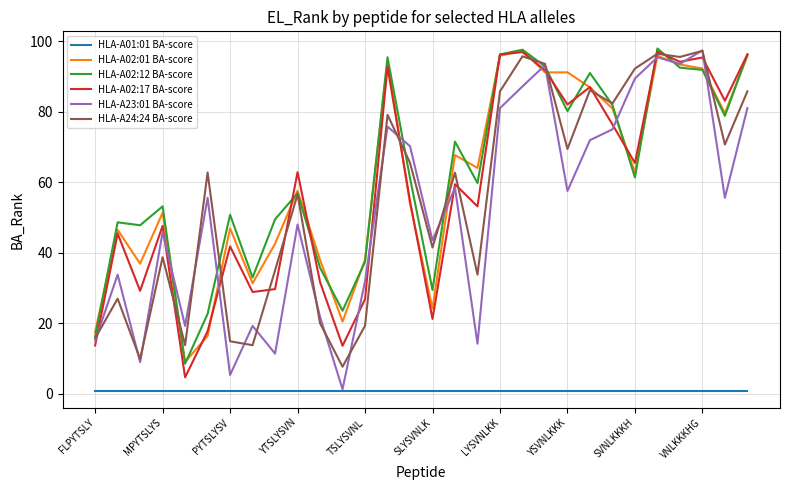

True or false: HLA-A02:12 BA-score and HLA-A01:01 BA-score intersect in this chart.

False